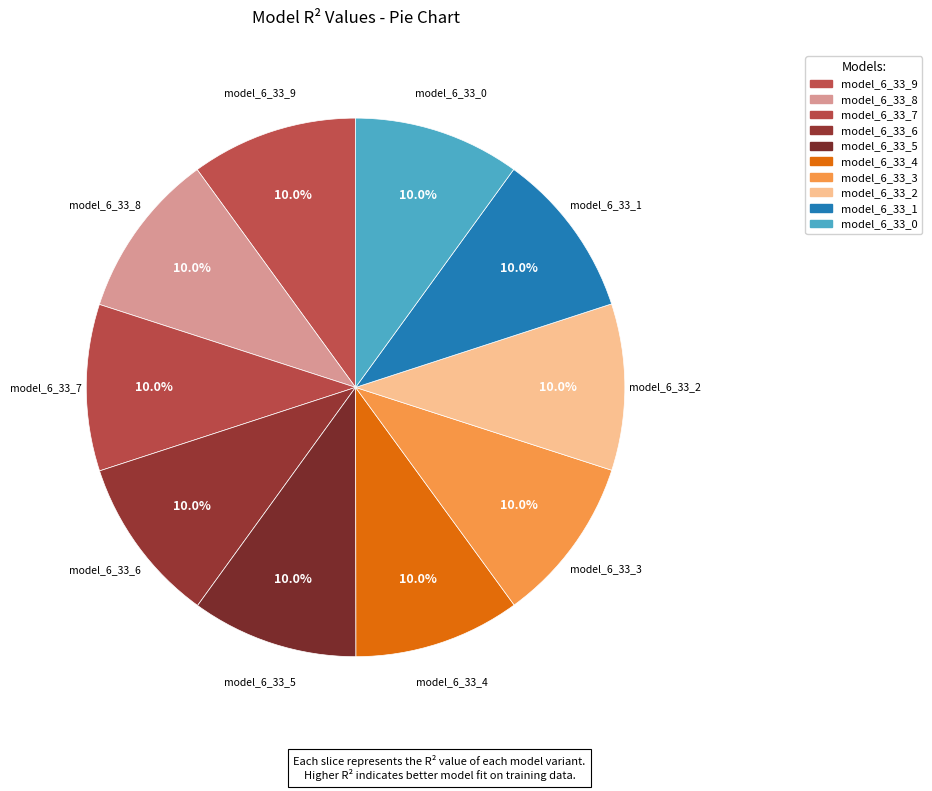

Do model_6_33_9 and model_6_33_1 together represent more than half of the pie?

No